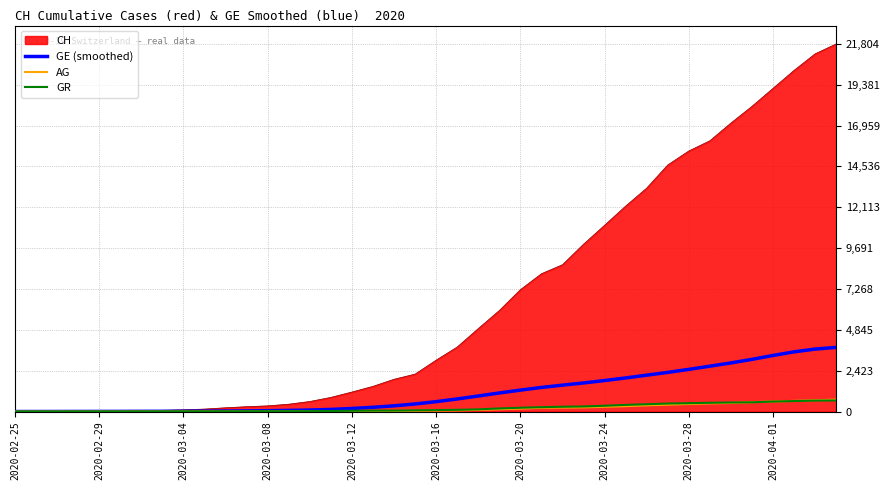

What is the greatest value displayed?

21804